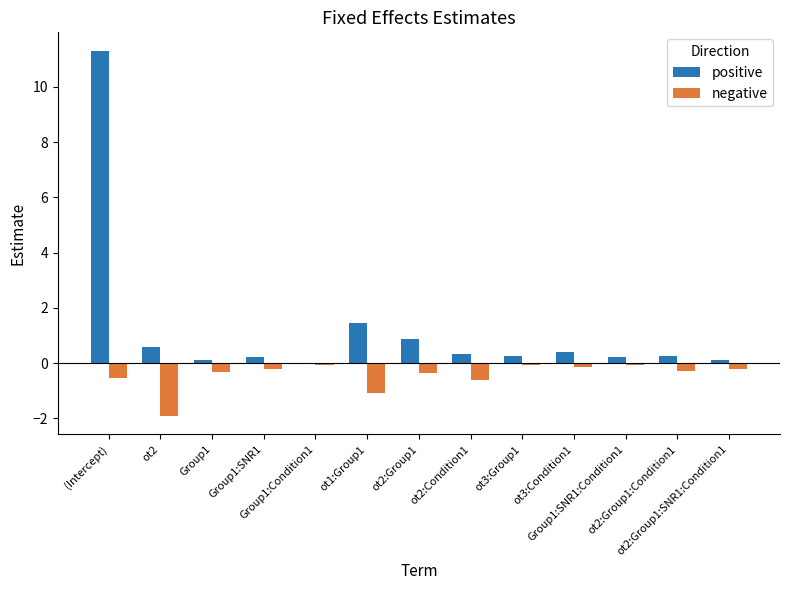

What is the maximum value shown in the chart?

11.3